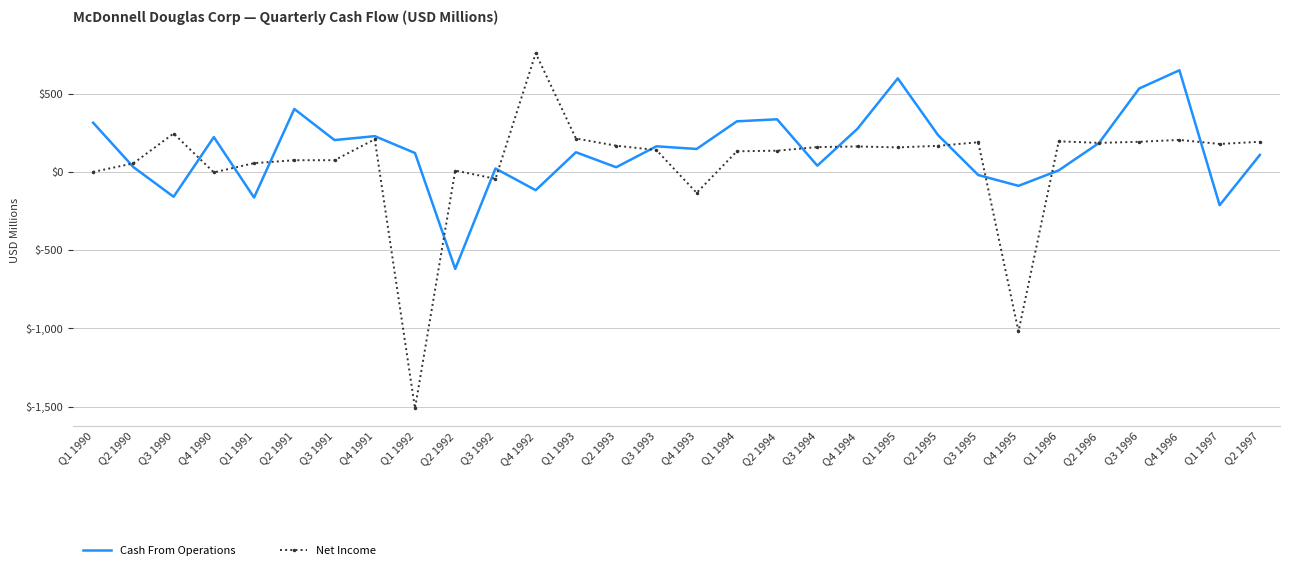

Which series has the largest total across all categories?

Cash From Operations